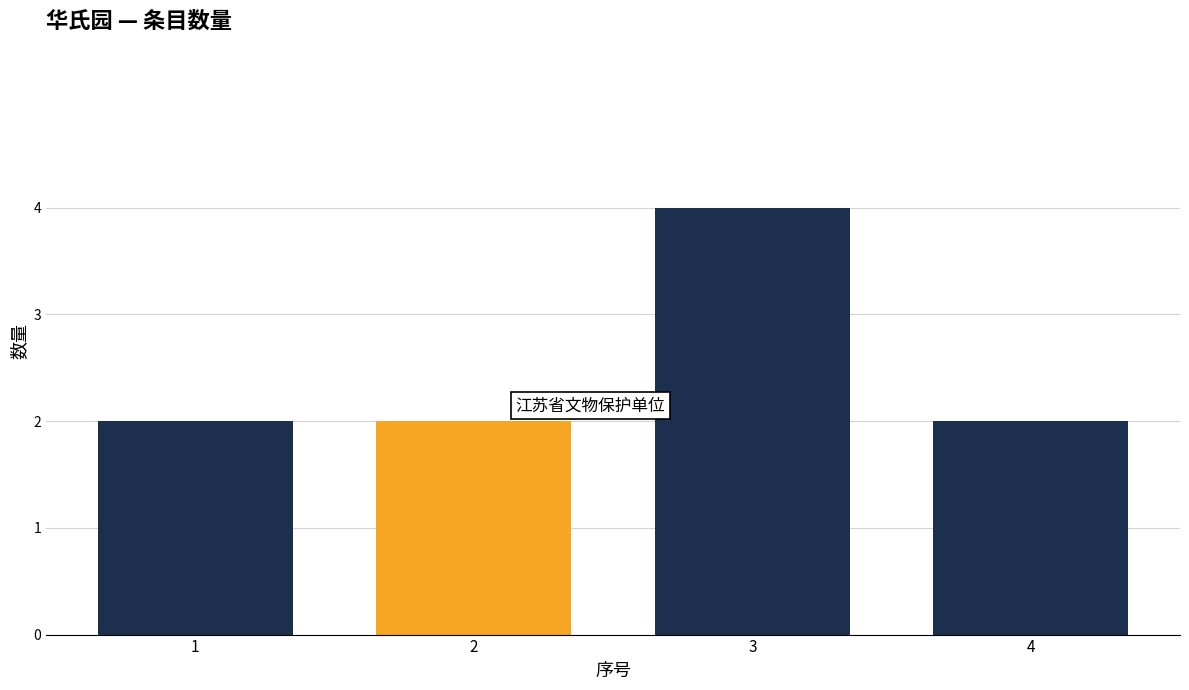

The value at 4 is 2. True or false?

True